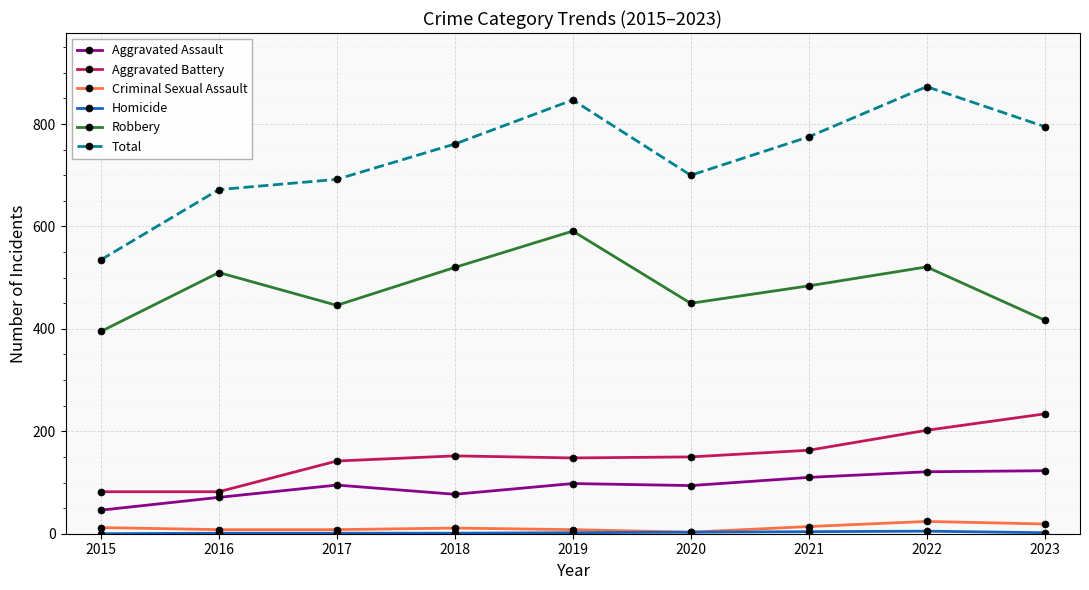

Which series has the largest range (max minus min)?

Total